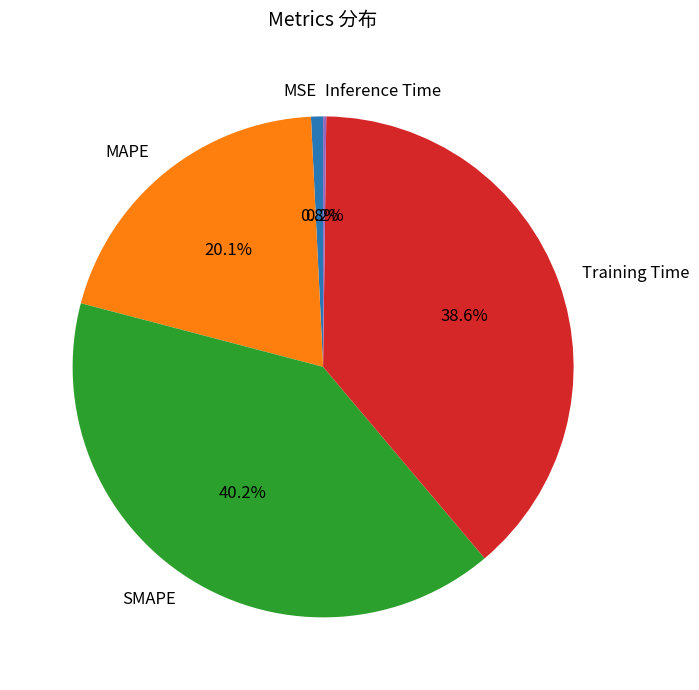

What is the ratio of the value at Training Time to the value at SMAPE?

1.0